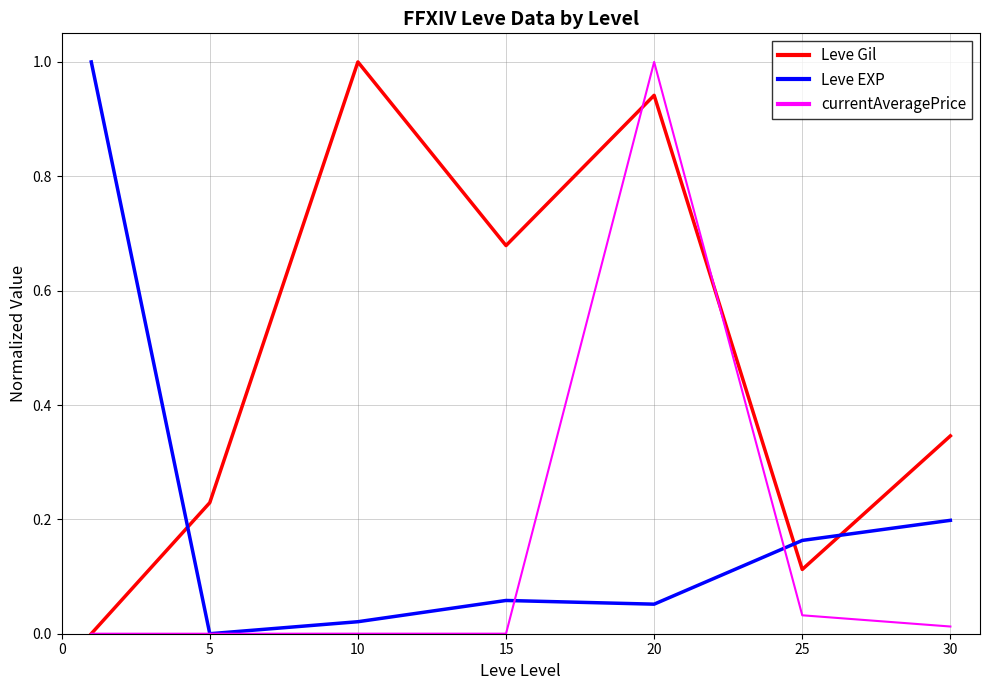

List the series in order of their overall mean, lowest first.

currentAveragePrice, Leve EXP, Leve Gil